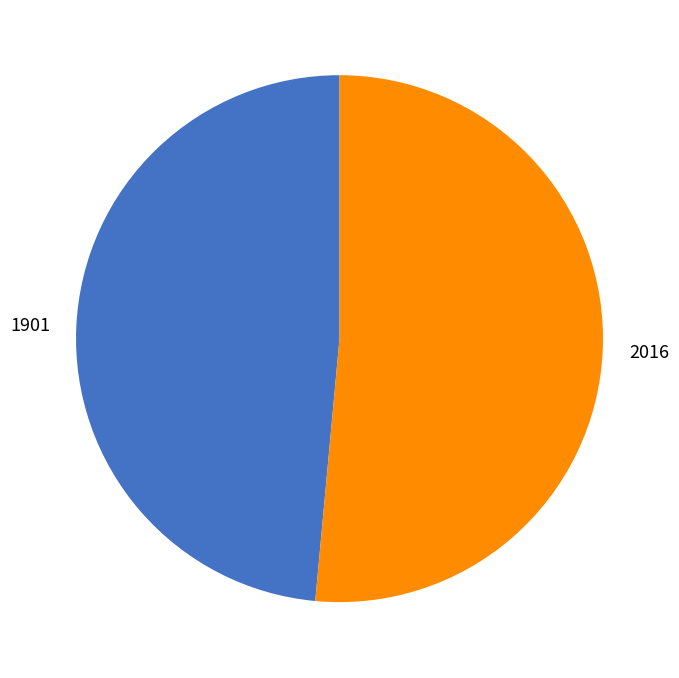

Is it true that 2016 is 51% of the pie?

True